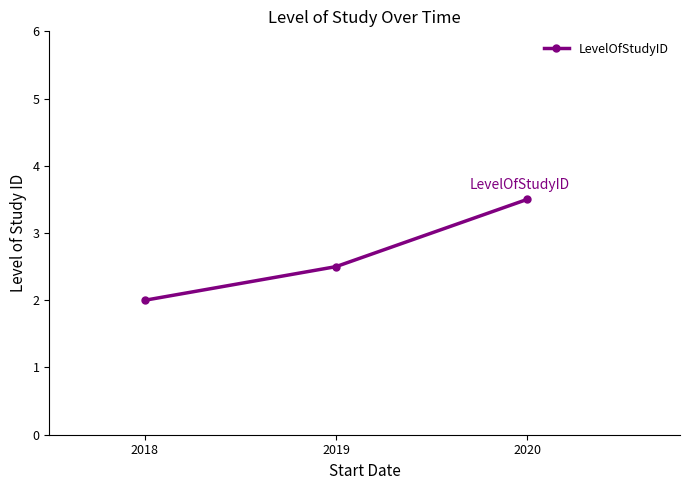

What is the change in value from 2018 to 2019?

+0.5